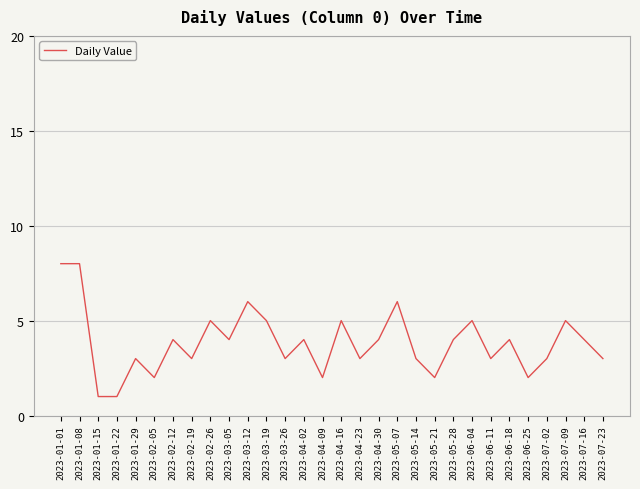

Is this an area chart (filled region under the line)?

No